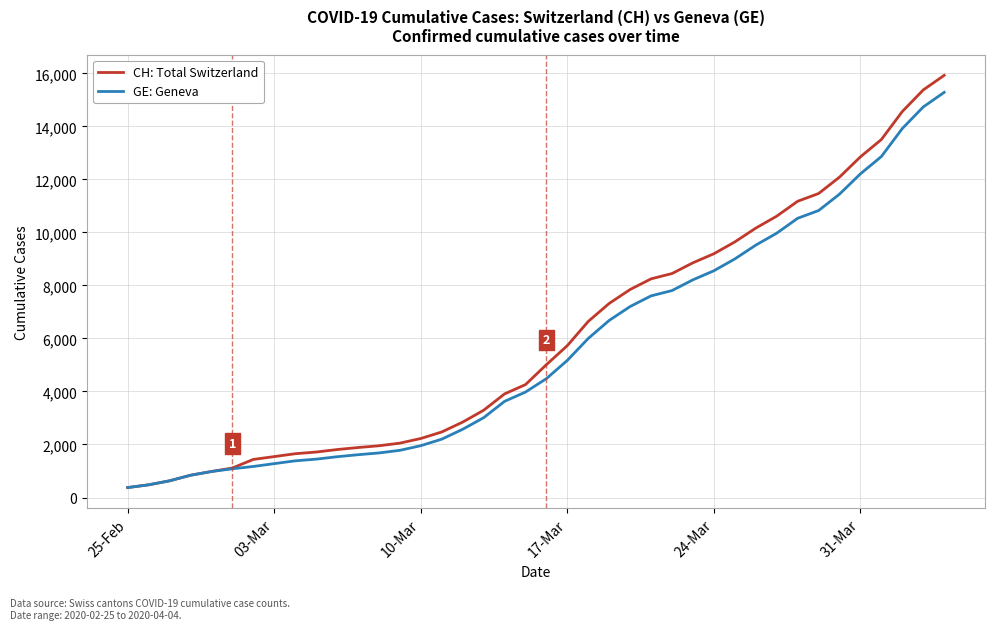

Which series has the widest spread of values?

CH: Total Switzerland